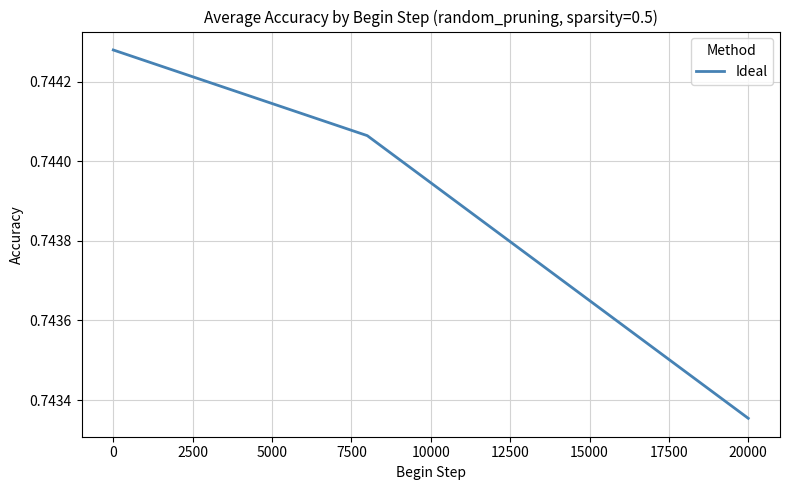

How many values are between 0 and 1?

3